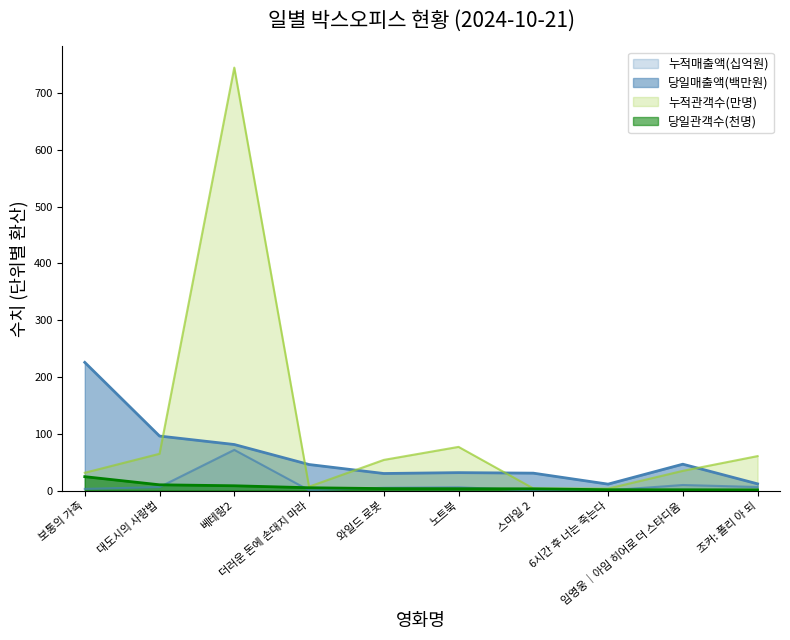

Reading right to left, extract all data points from this chart.

매출액: 11.9	46.5	11.4	30.7	31.6	30.1	45.9	81.2	96.1	225.8
누적매출액: 6.3	9.8	0.4	0.4	5.8	4.9	0.6	71.7	6.2	3.0
관객수: 1.2	1.4	1.6	3.1	3.3	3.5	5.0	8.5	10.2	24.5
누적관객수: 60.8	34.8	3.5	3.8	77.0	54.0	6.9	745.0	64.8	31.4